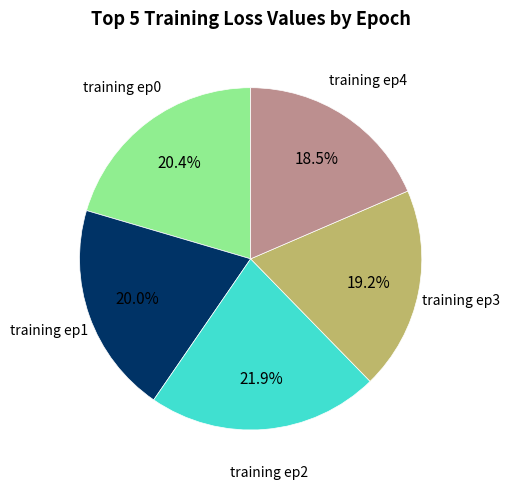

Does any single category account for the majority?

No